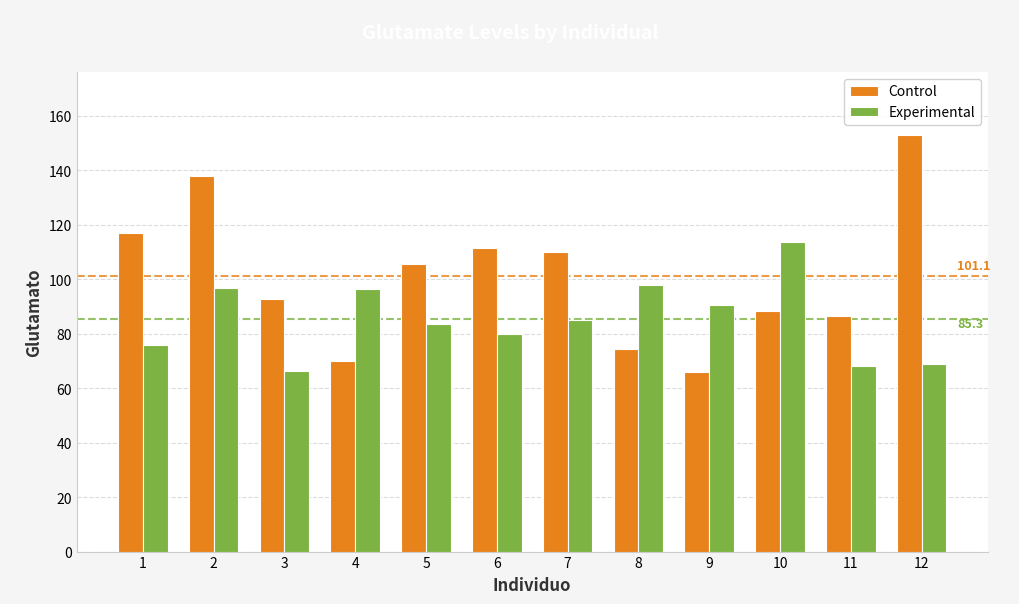

The value of Experimental at 6 is 80.0. True or false?

True